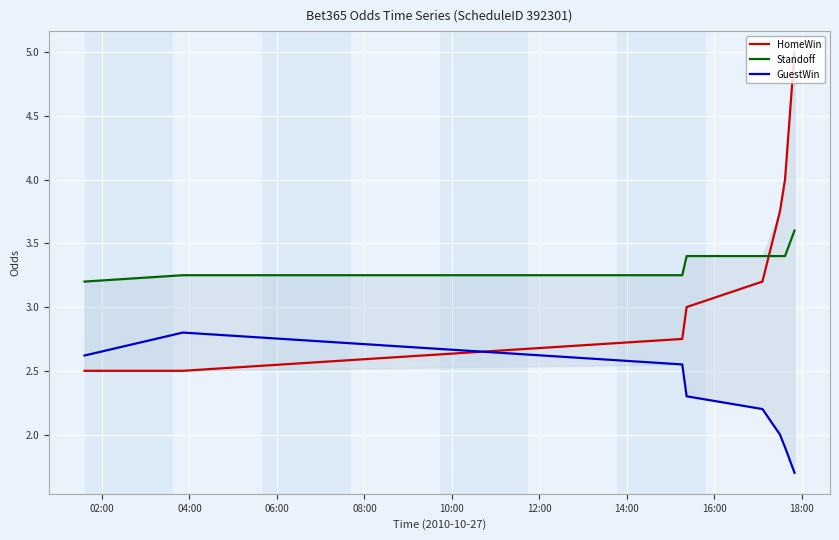

List the series in order of their peak value, highest first.

HomeWin, Standoff, GuestWin